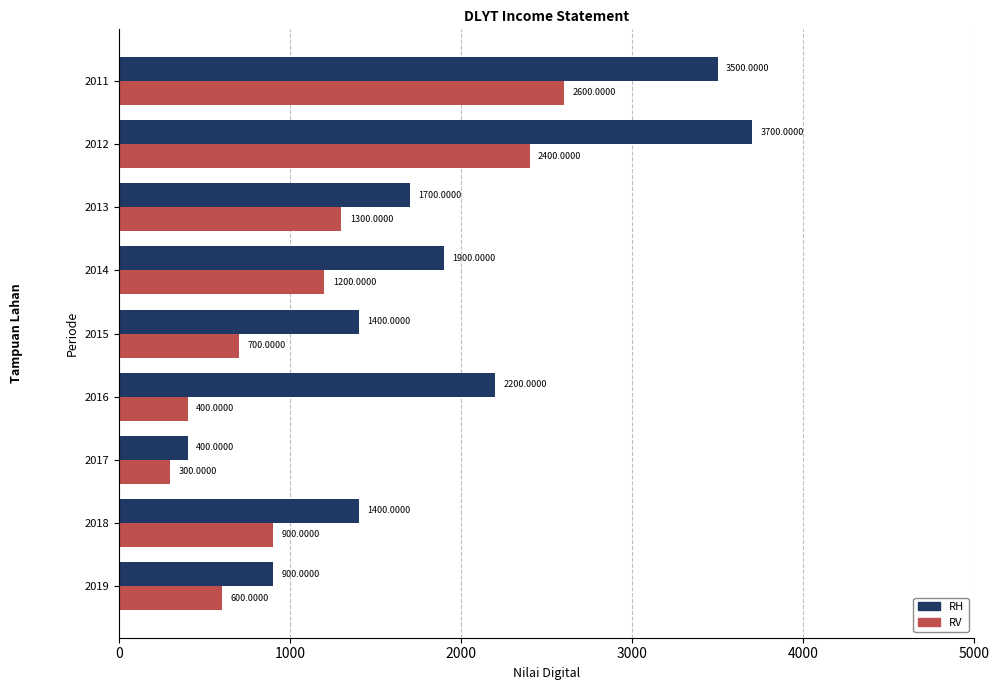

Rank the series by their maximum value, from highest to lowest.

RH, RV